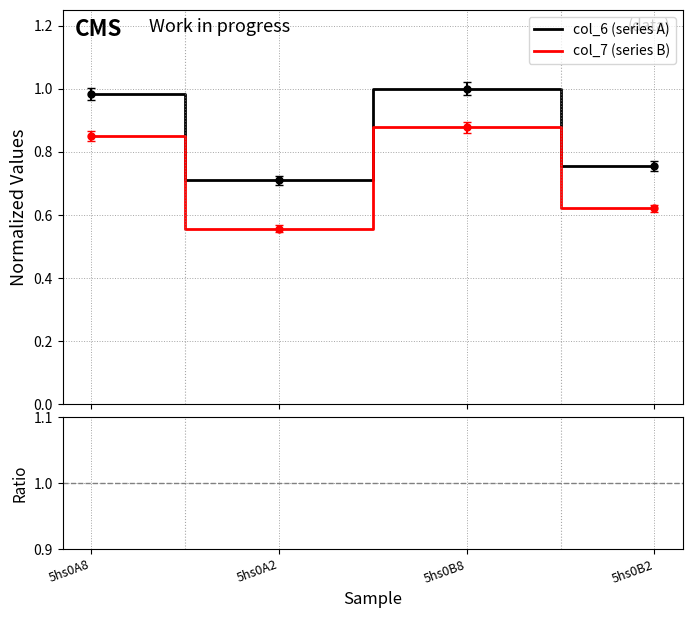

Is this an area chart (filled region under the line)?

No